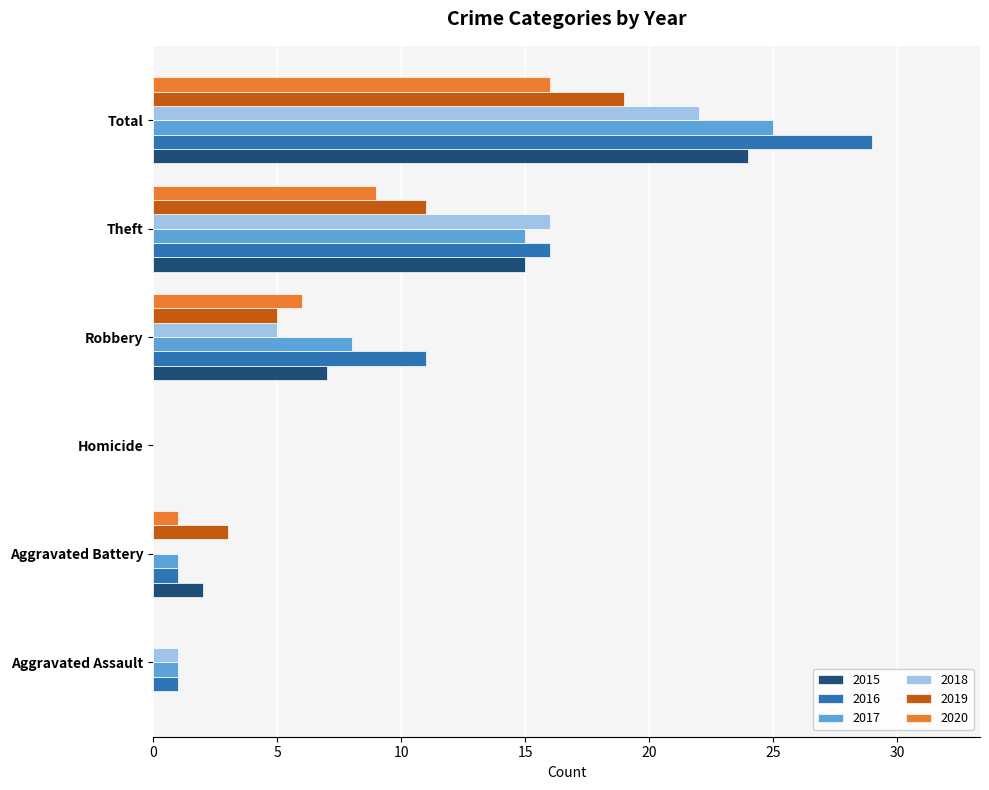

What is the sum of all 2020 values?

32